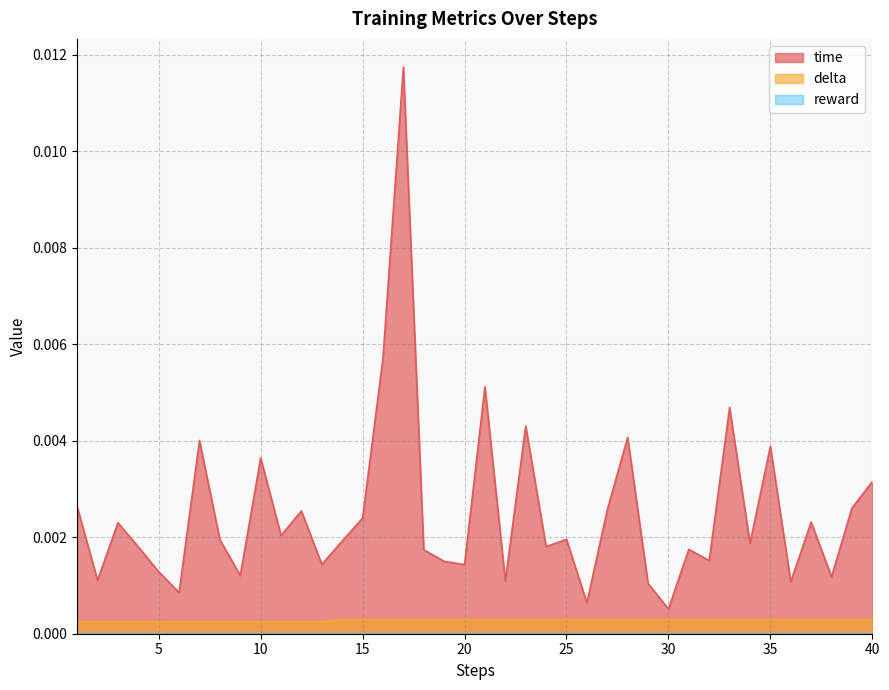

Between 10 and 27, which series saw the biggest shift?

time